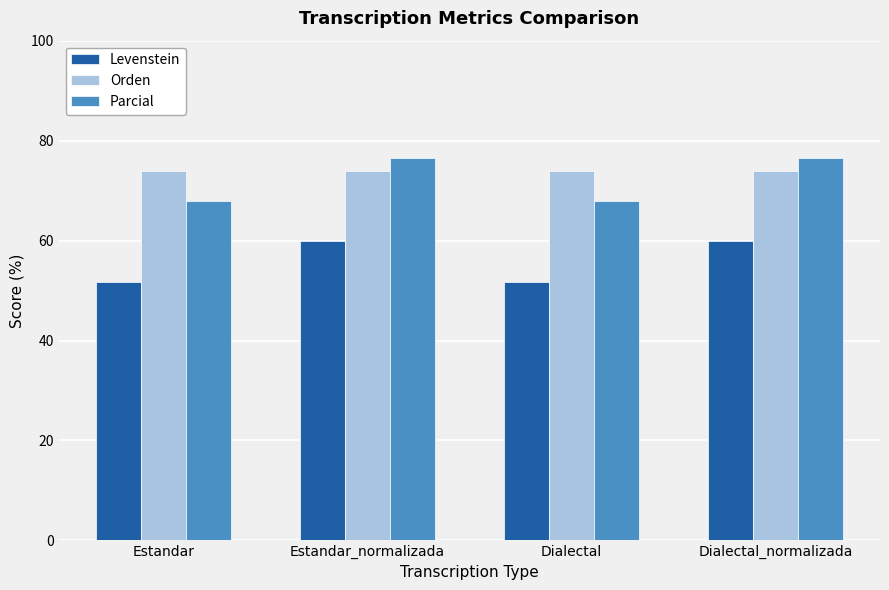

What is the greatest value displayed?

76.6